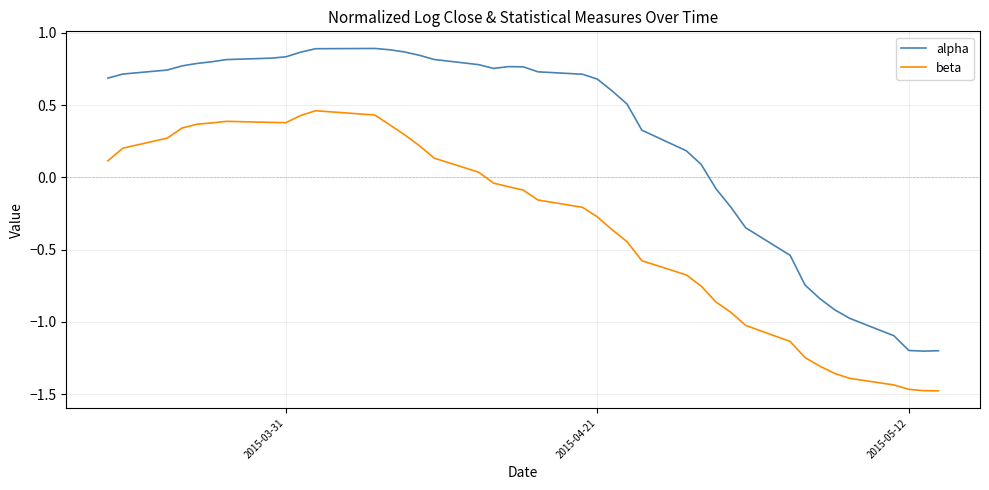

List the series in order of their peak value, highest first.

alpha, beta